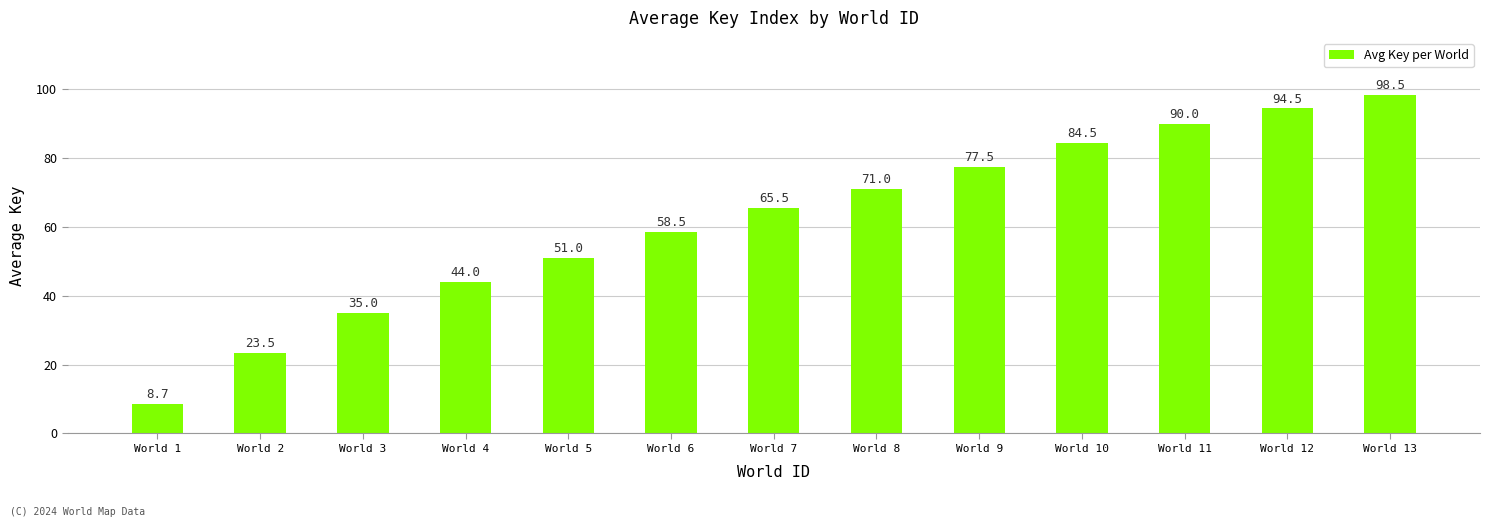

Approximately how many times larger is the value at World 5 compared to World 1?

5.9